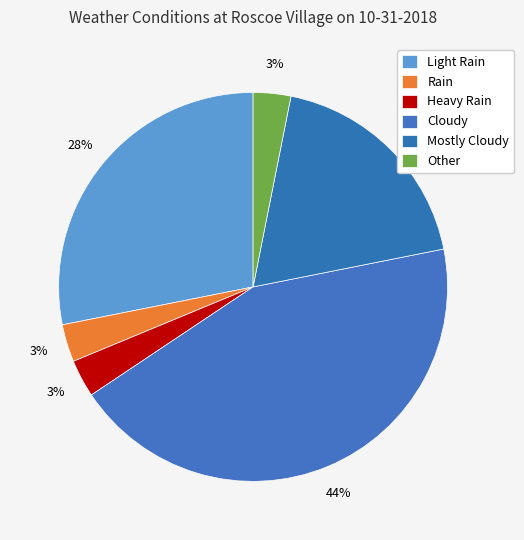

Count the number of slices in the pie.

6